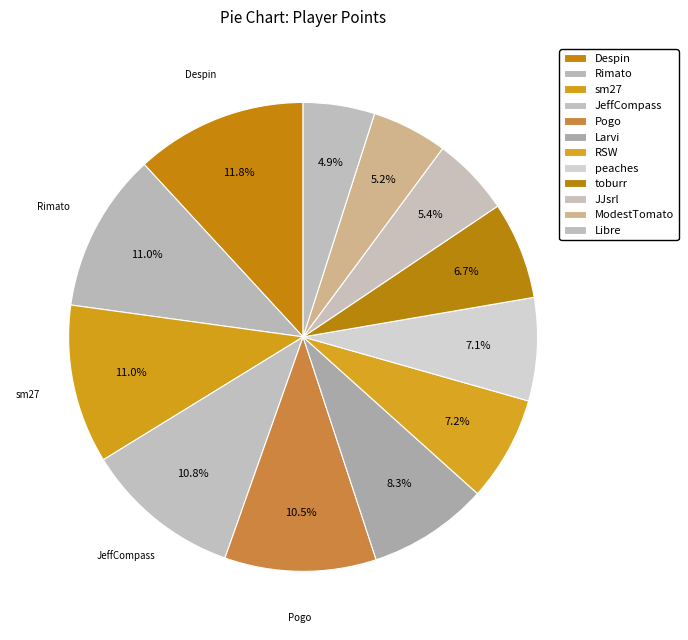

What percentage is the JeffCompass slice, to the nearest percent?

11%